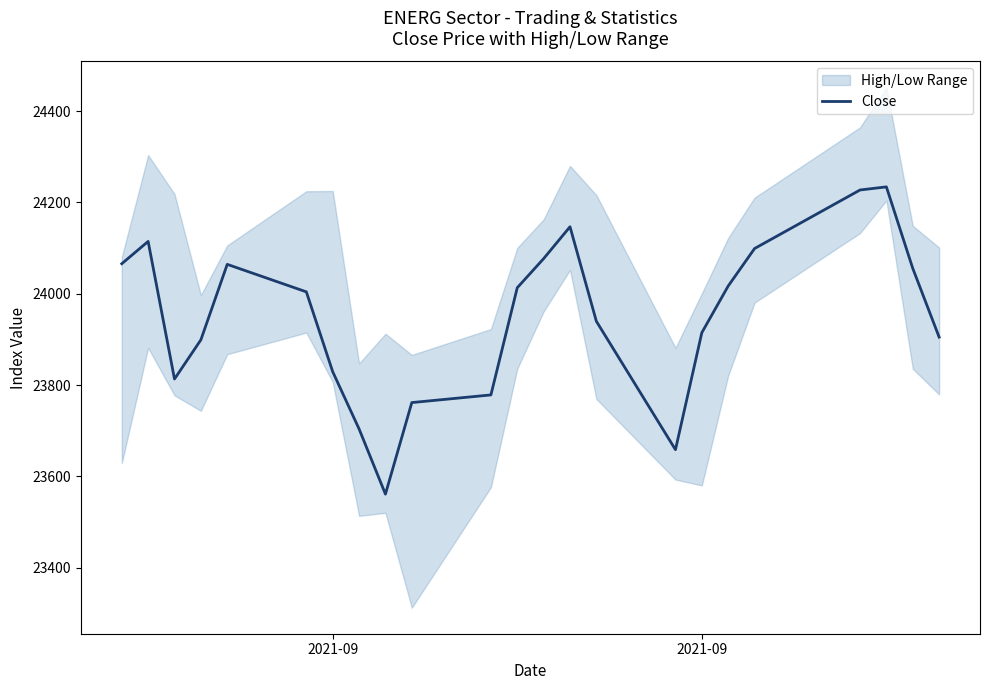

Read the value at 2021-09.

24065.8